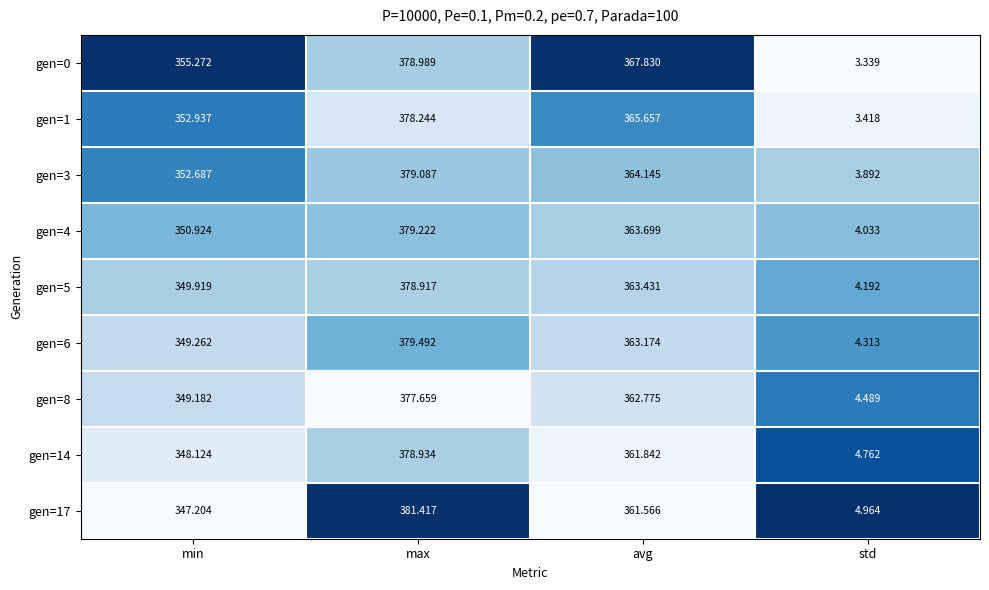

At which category is the sum across all series the highest?

max